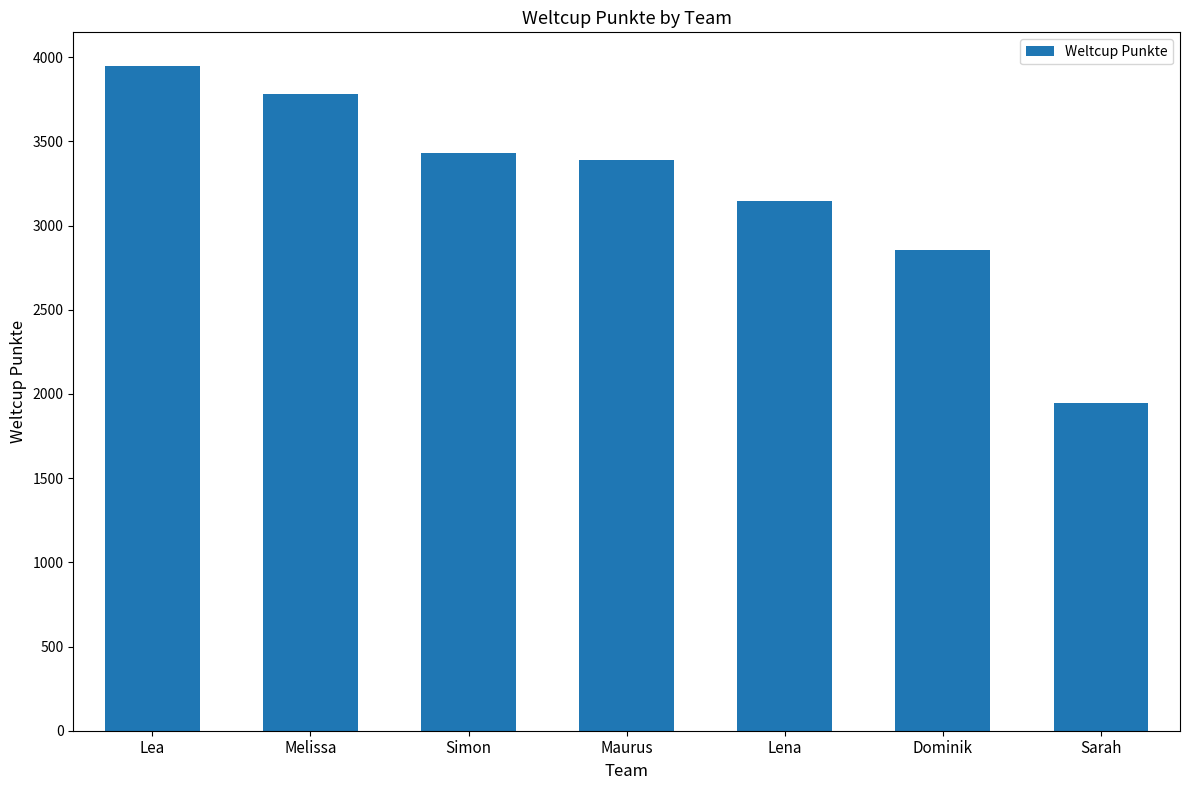

Does the chart contain any negative values?

No